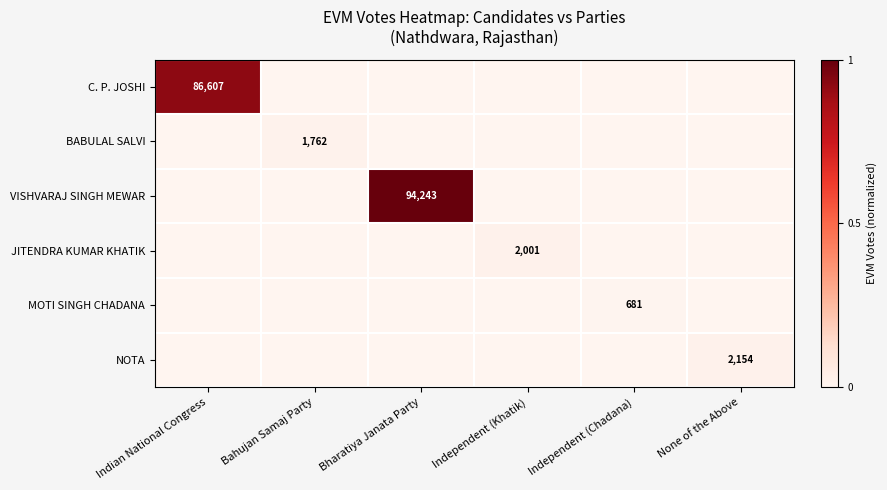

The value of JITENDRA KUMAR KHATIK at Independent (Khatik) is 3142. True or false?

False